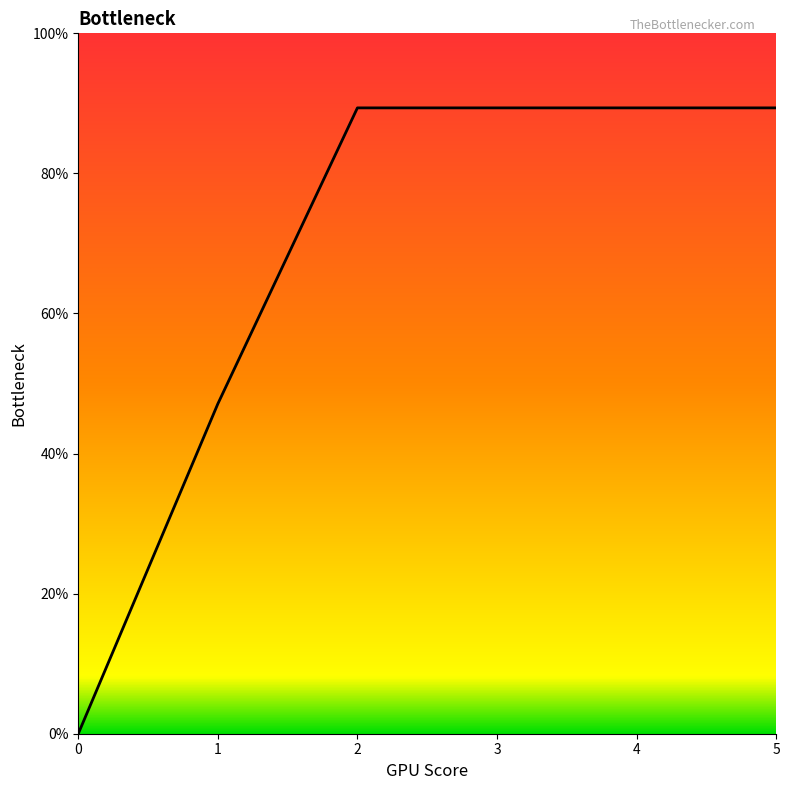

True or false: there are more than 2 points higher than both neighbors.

False